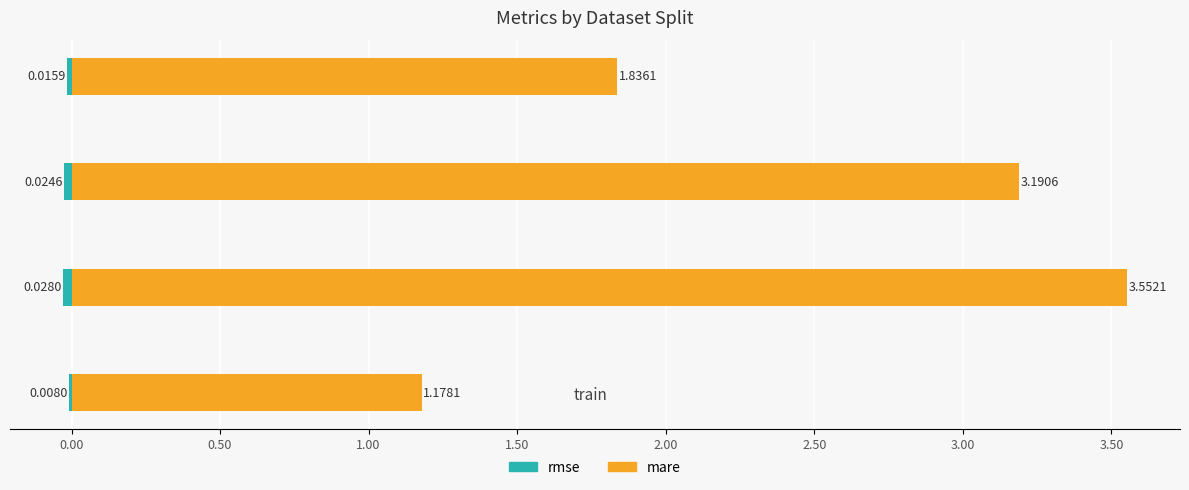

How many bars are there in total?

8